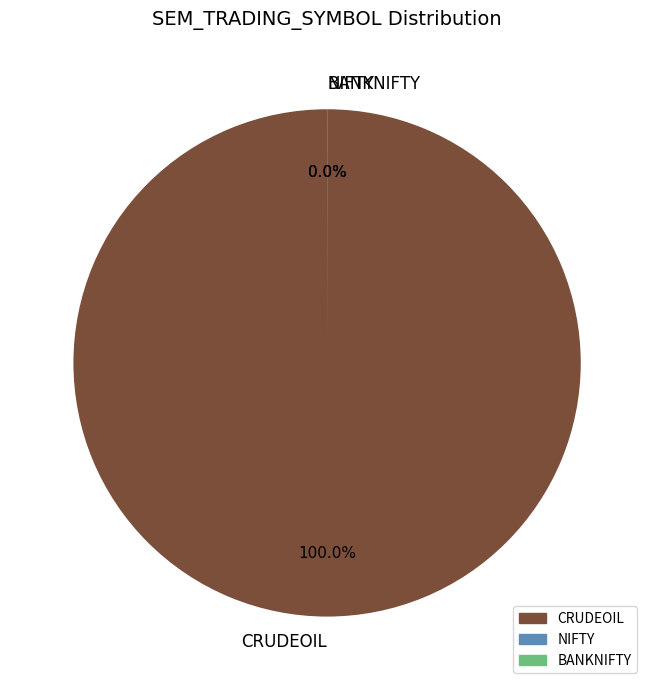

How many slices are in this pie chart?

3